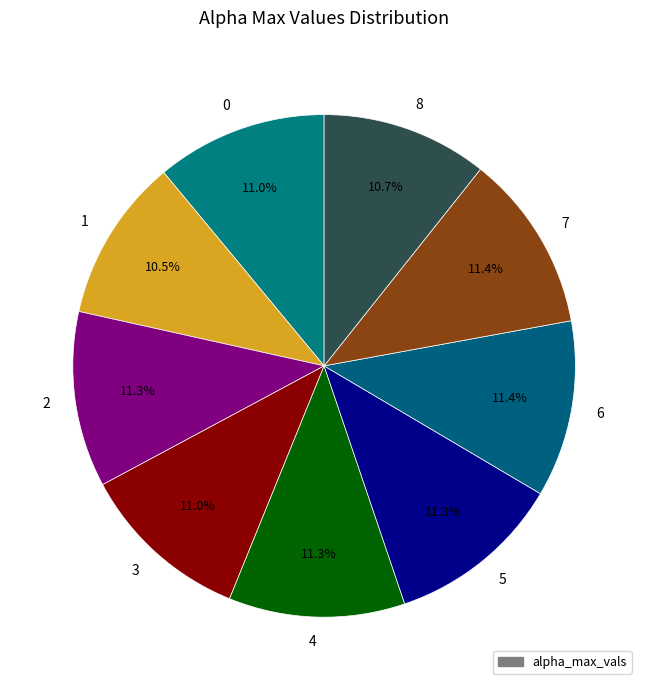

The 2 slice represents 11% of the pie. True or false?

True